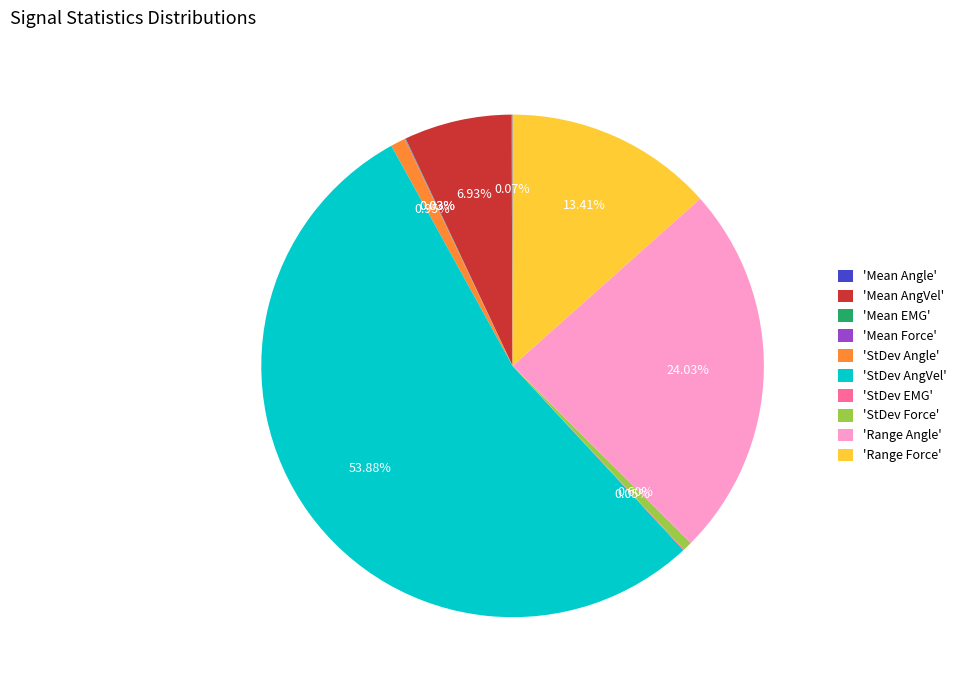

Which slice is the largest?

'StDev AngVel'